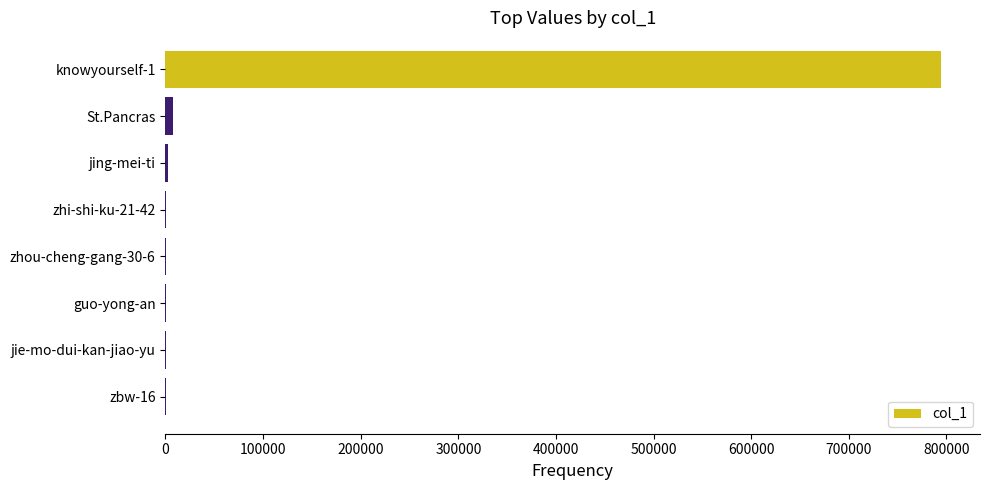

What is the sum of all values?

806153